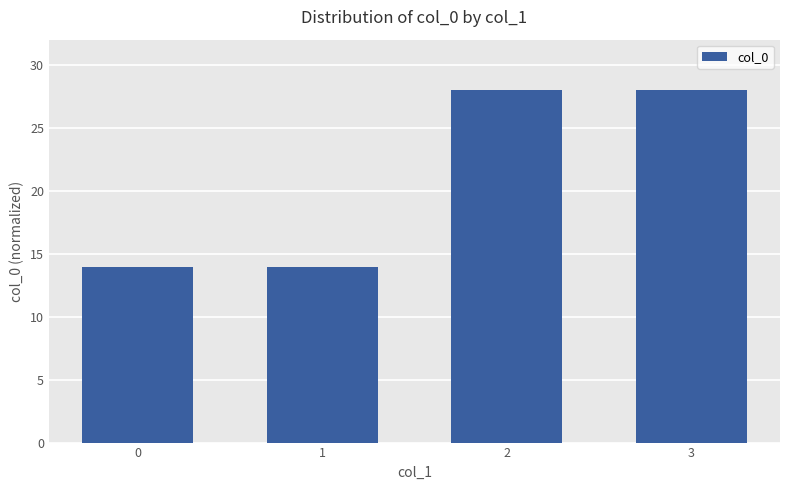

How many values are below 27?

2